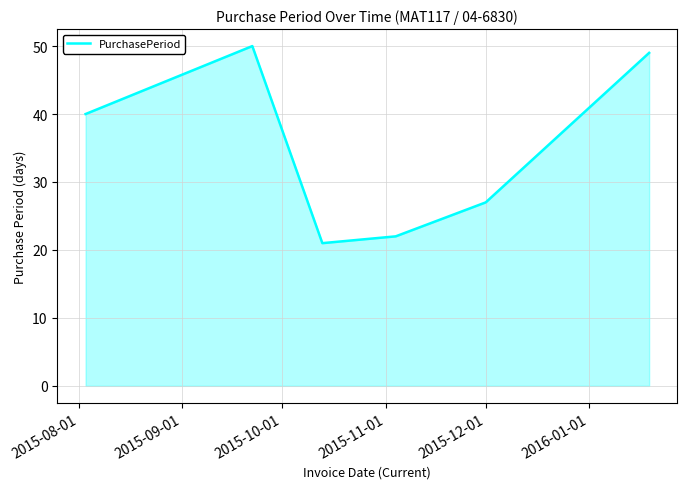

What is the smallest value displayed?

21